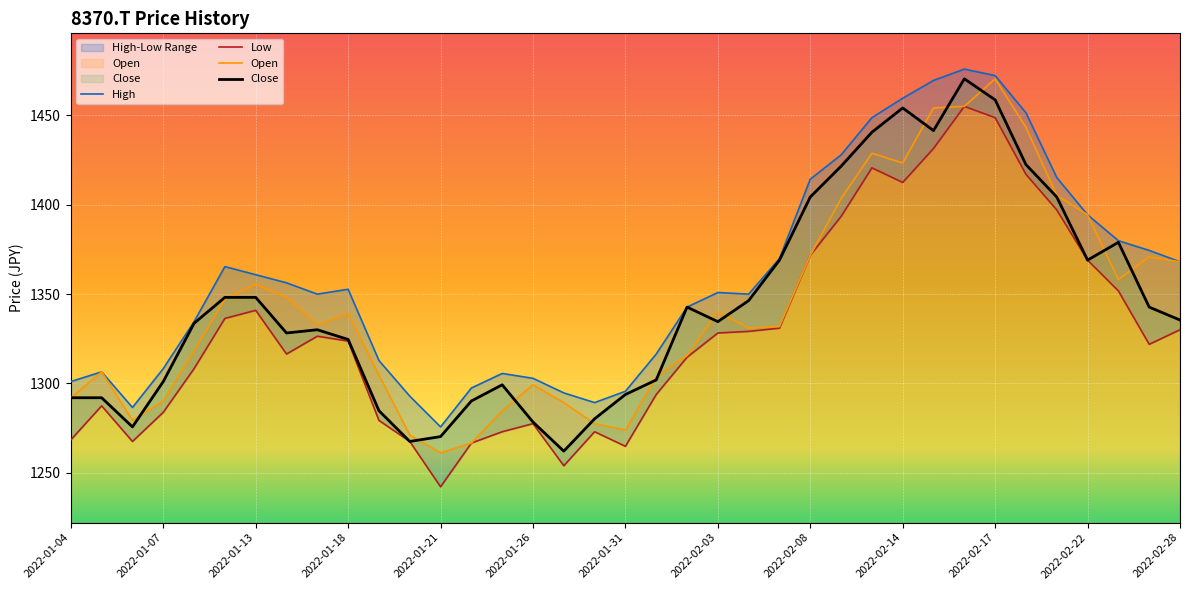

How many lines are shown in the chart?

4